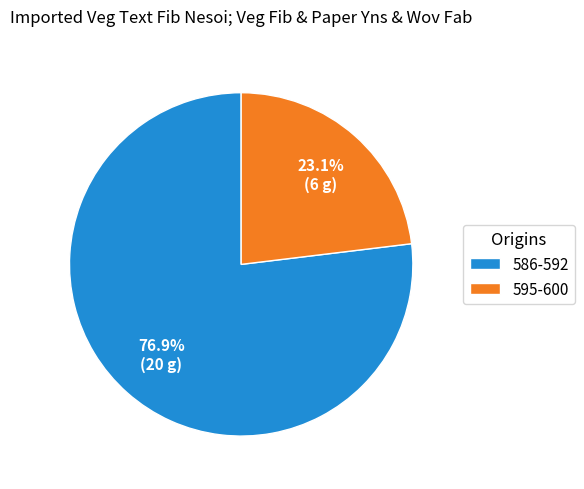

What portion of the pie excludes 586-592?

23.1%